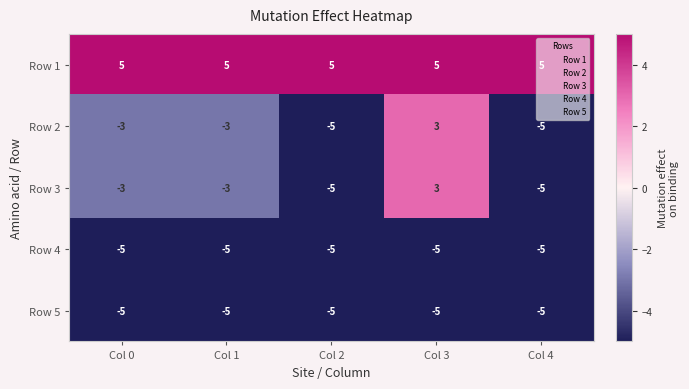

What is the smallest value displayed?

-5